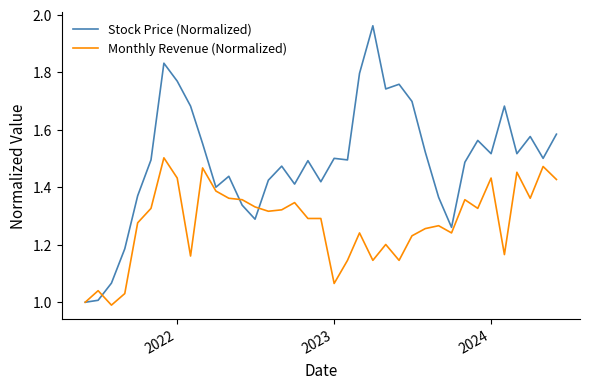

Which series has the largest total across all categories?

Stock Price (Normalized)